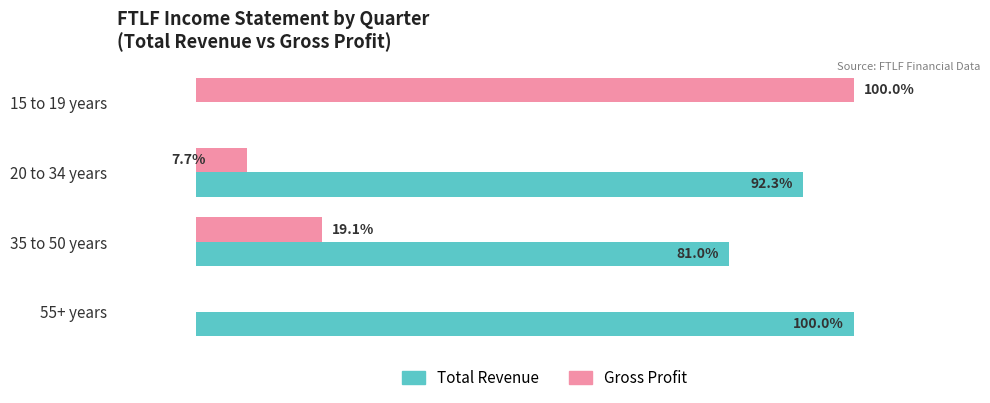

At which category is the sum across all series the highest?

35 to 50 years